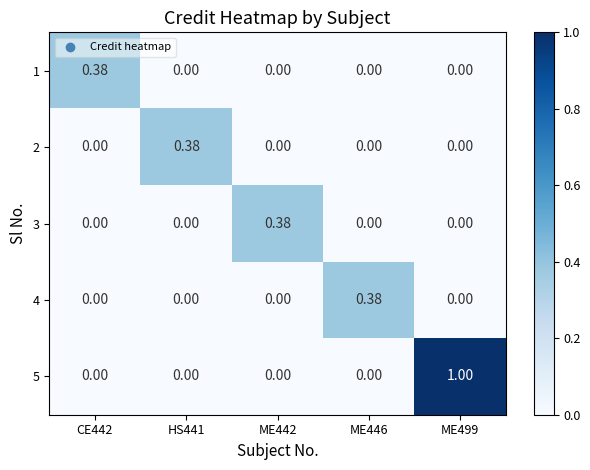

How many categories are shown in the chart?

5